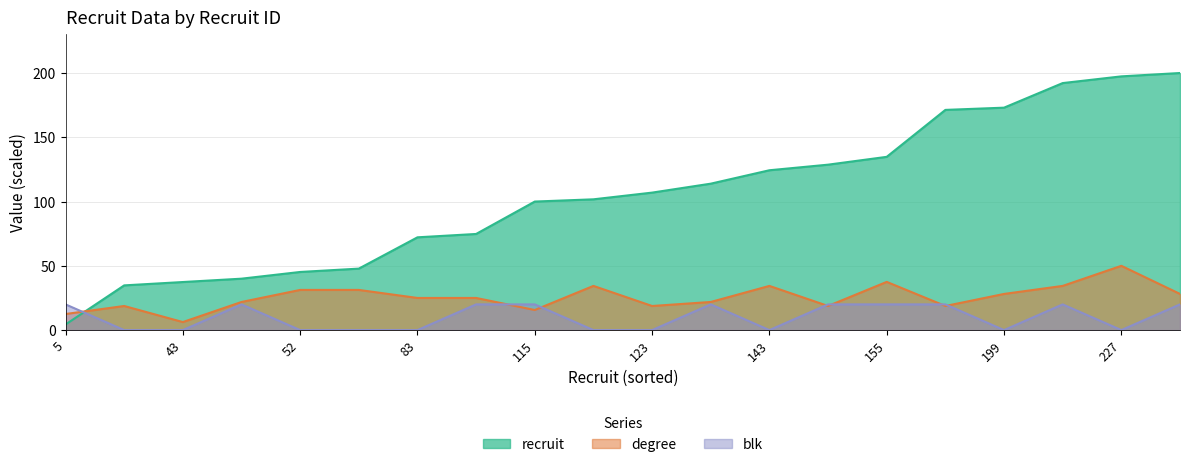

Reading right to left, transcribe all the data shown in this chart.

recruit: 230=200.0	227=197.4	221=192.2	199=173.0	197=171.3	155=134.8	148=128.7	143=124.3	131=113.9	123=107.0	117=101.7	115=100.0	86=74.8	83=72.2	55=47.8	52=45.2	46=40.0	43=37.4	40=34.8	5=4.3
degree: 230=28.1	227=50.0	221=34.4	199=28.1	197=18.8	155=37.5	148=18.8	143=34.4	131=21.9	123=18.8	117=34.4	115=15.6	86=25.0	83=25.0	55=31.2	52=31.2	46=21.9	43=6.2	40=18.8	5=12.5
blk: 230=20.0	227=0.0	221=20.0	199=0.0	197=20.0	155=20.0	148=20.0	143=0.0	131=20.0	123=0.0	117=0.0	115=20.0	86=20.0	83=0.0	55=0.0	52=0.0	46=20.0	43=0.0	40=0.0	5=20.0